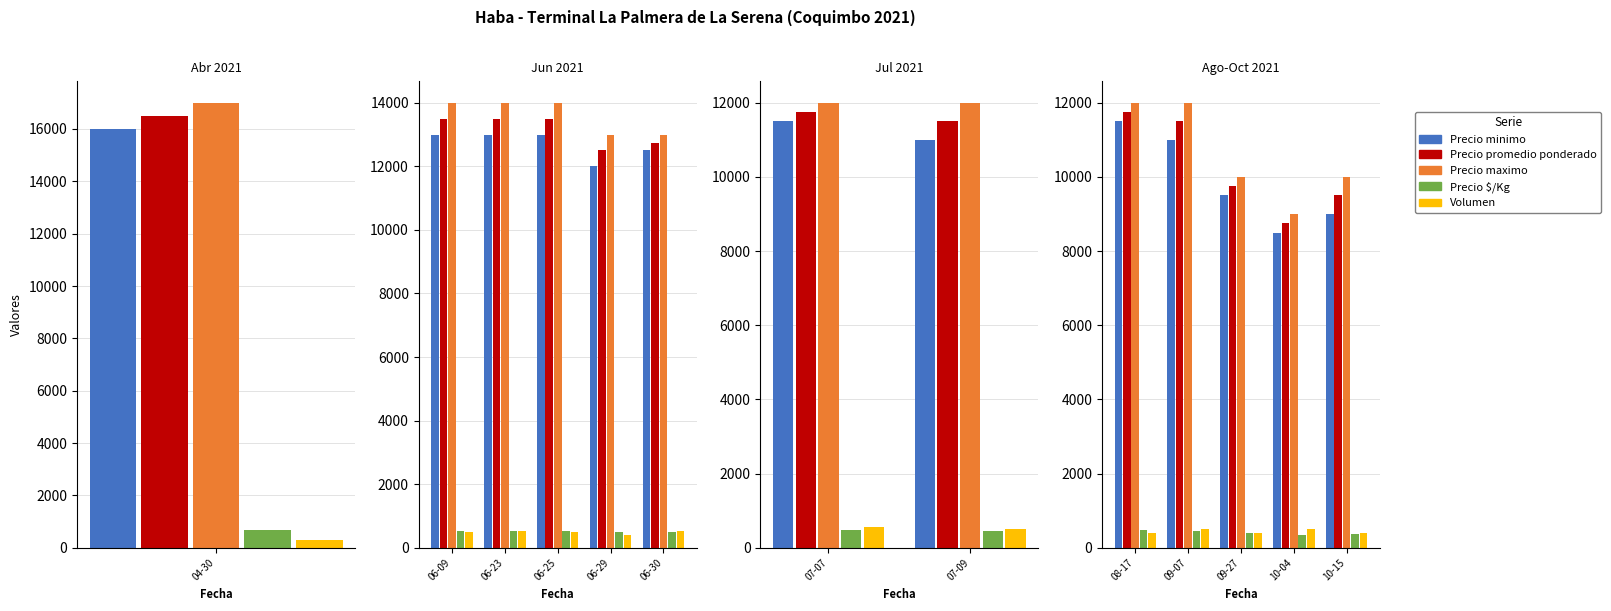

Count the number of data series in this chart.

5